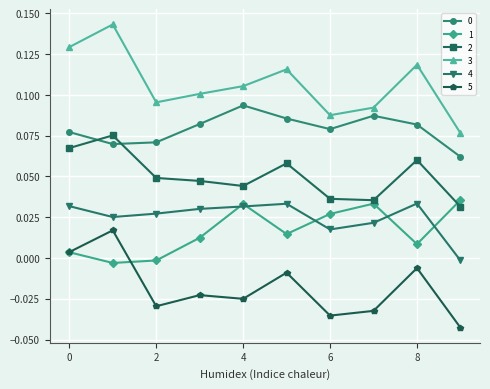

Which series has the largest total across all categories?

3